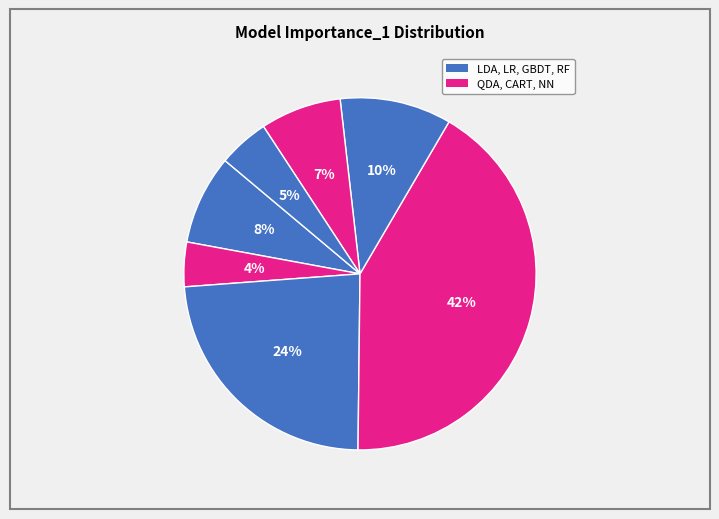

How many segments does this pie chart have?

7